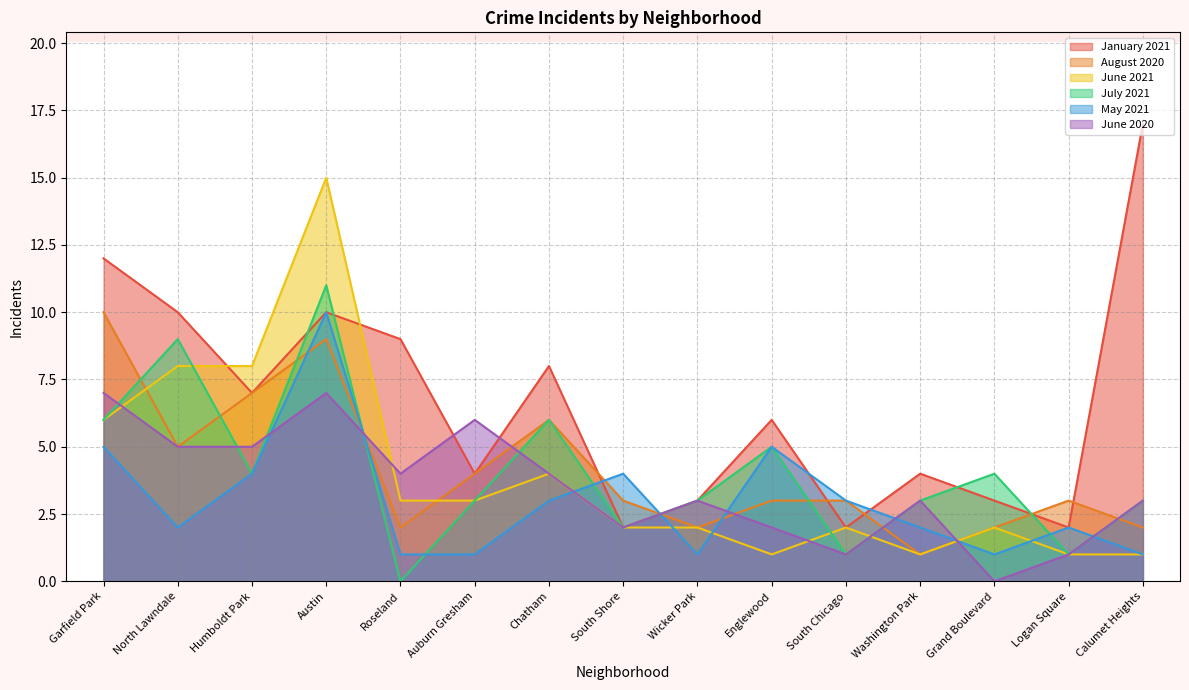

Where does the August 2020 series first go above 3?

Garfield Park